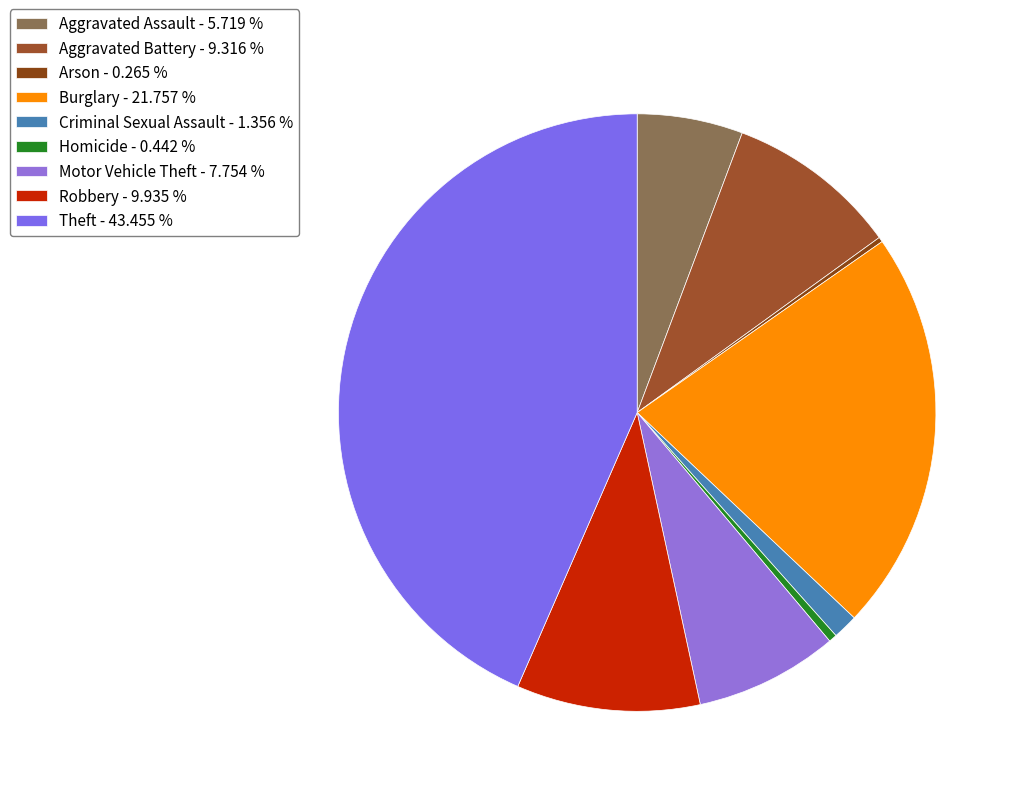

Is Criminal Sexual Assault the majority of the pie?

No